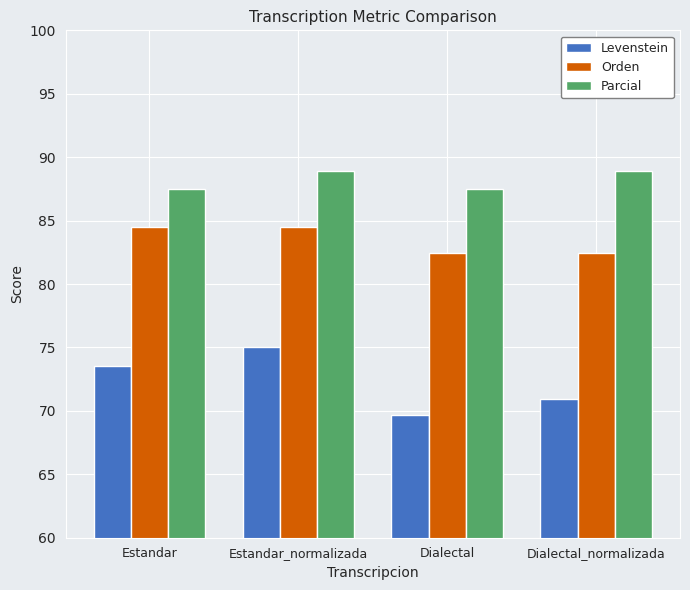

Where does the Orden series first go above 84?

Estandar